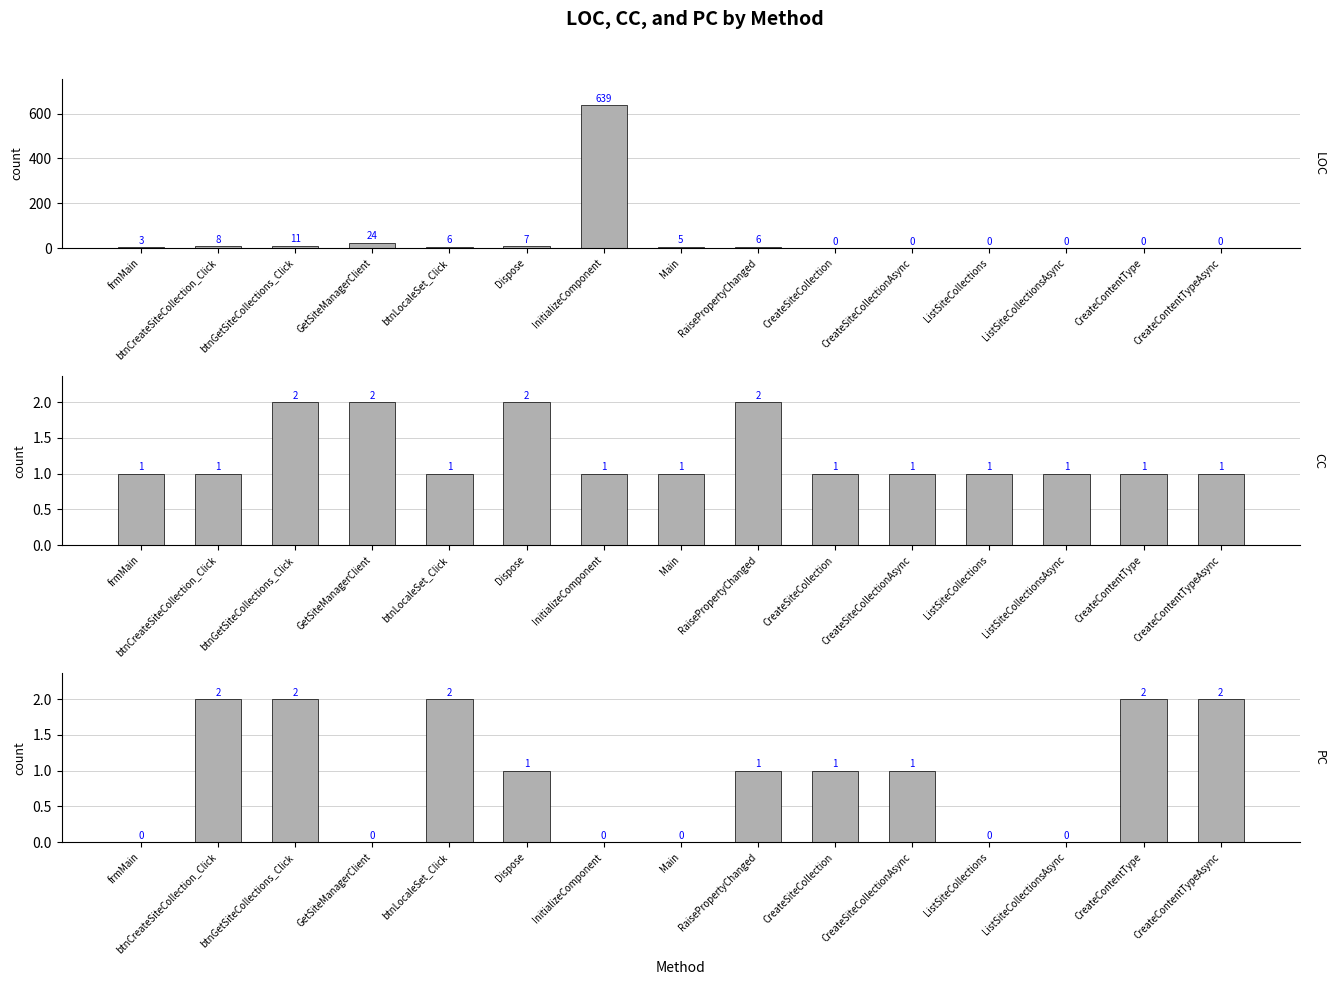

Reading left to right, what are all the values shown in this chart?

LOC: 3	8	11	24	6	7	639	5	6	0	0	0	0	0	0
CC: 1	1	2	2	1	2	1	1	2	1	1	1	1	1	1
PC: 0	2	2	0	2	1	0	0	1	1	1	0	0	2	2